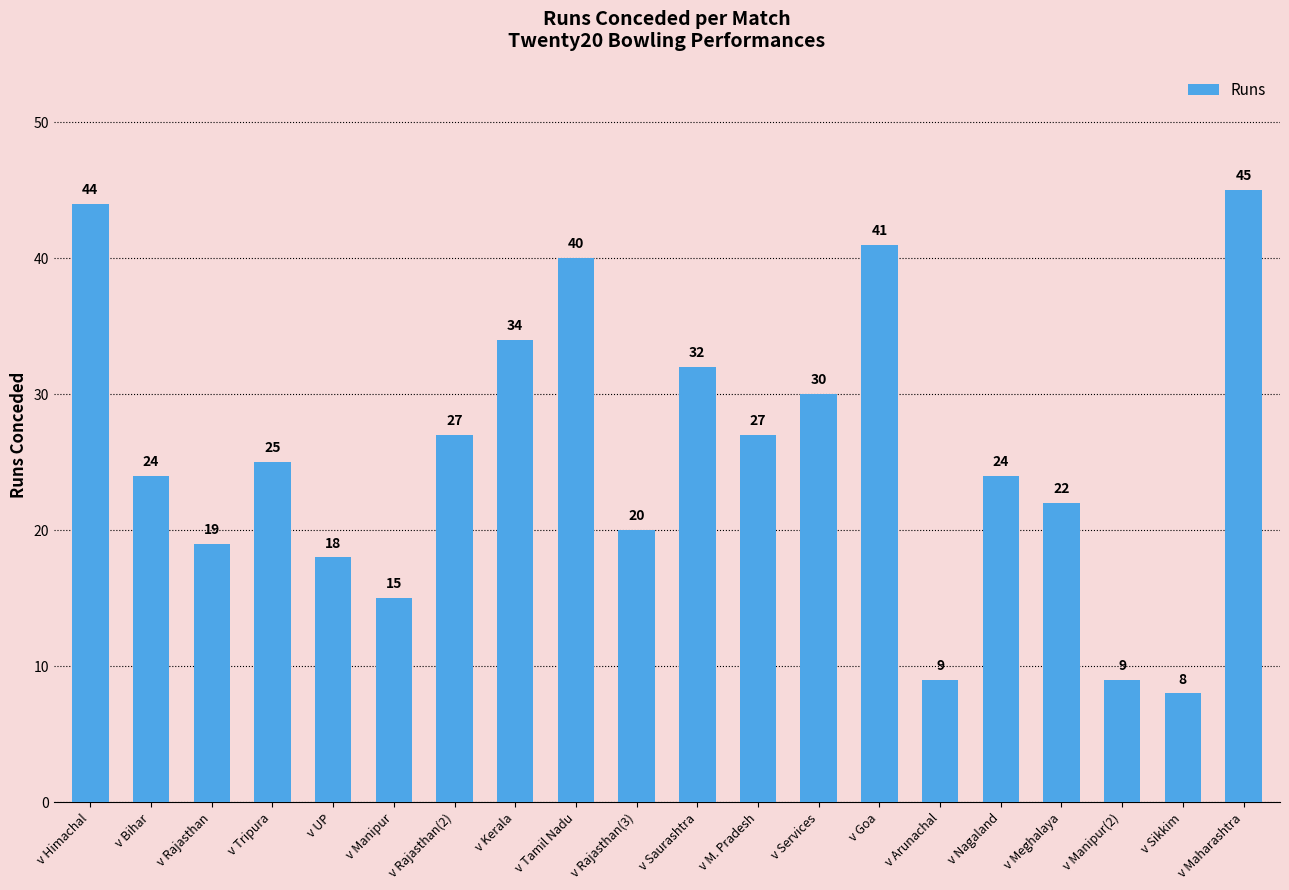

Are the bars horizontal?

No